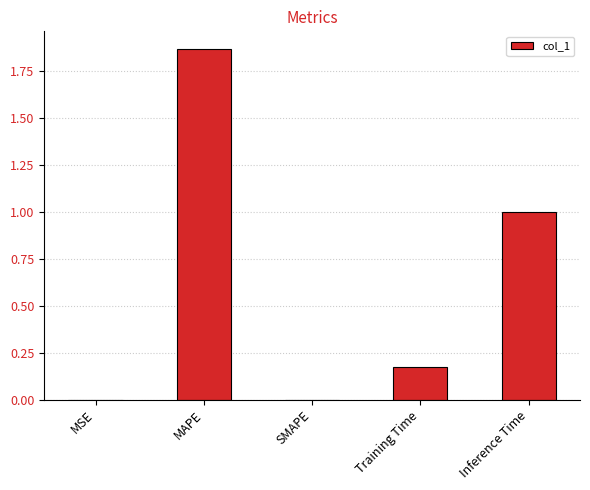

The value at MAPE is 0.7. True or false?

False